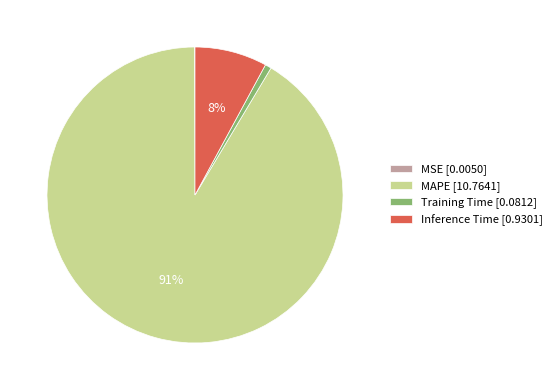

What percentage is the Inference Time [0.9301] slice, to the nearest percent?

8%